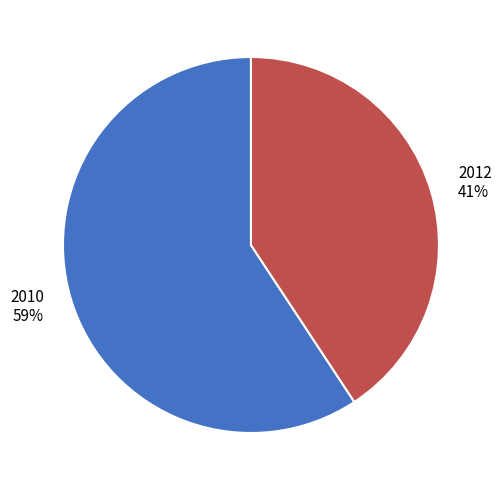

What is the ratio of the value at 2012 to the value at 2010?

0.7